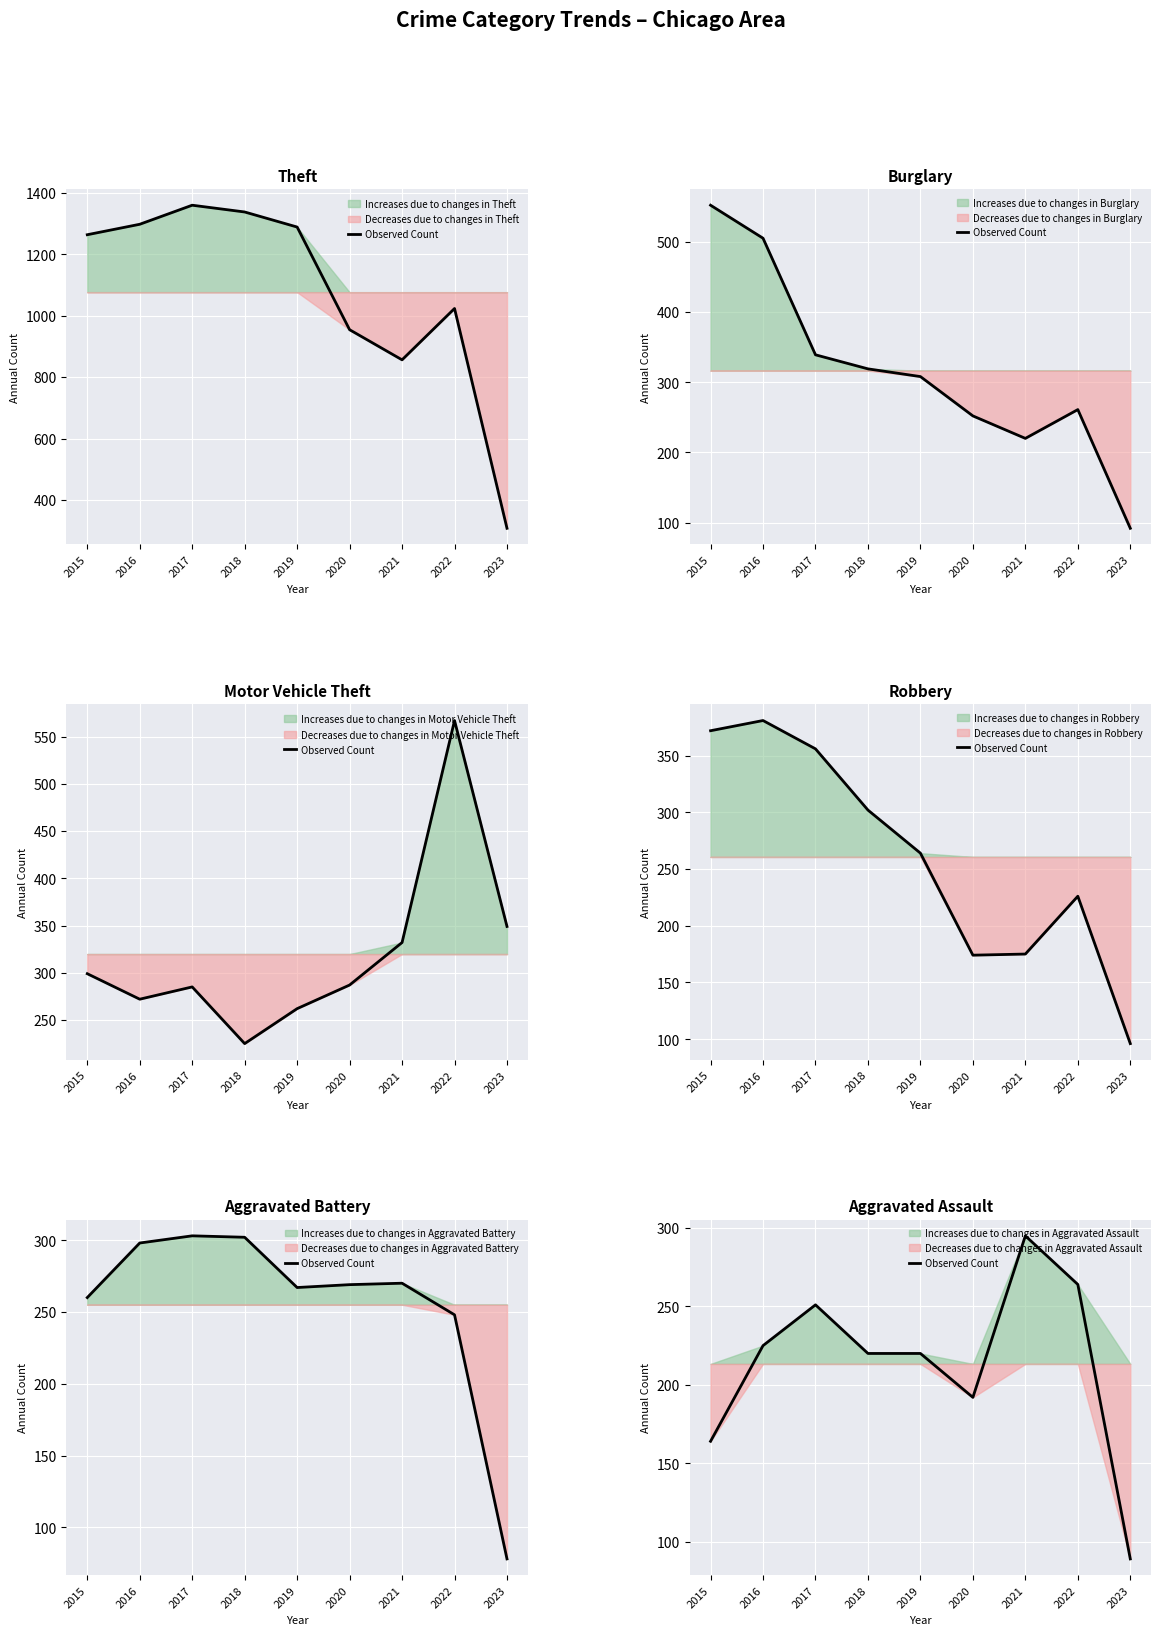

What value does the data have at 2021, to the nearest 50?

300